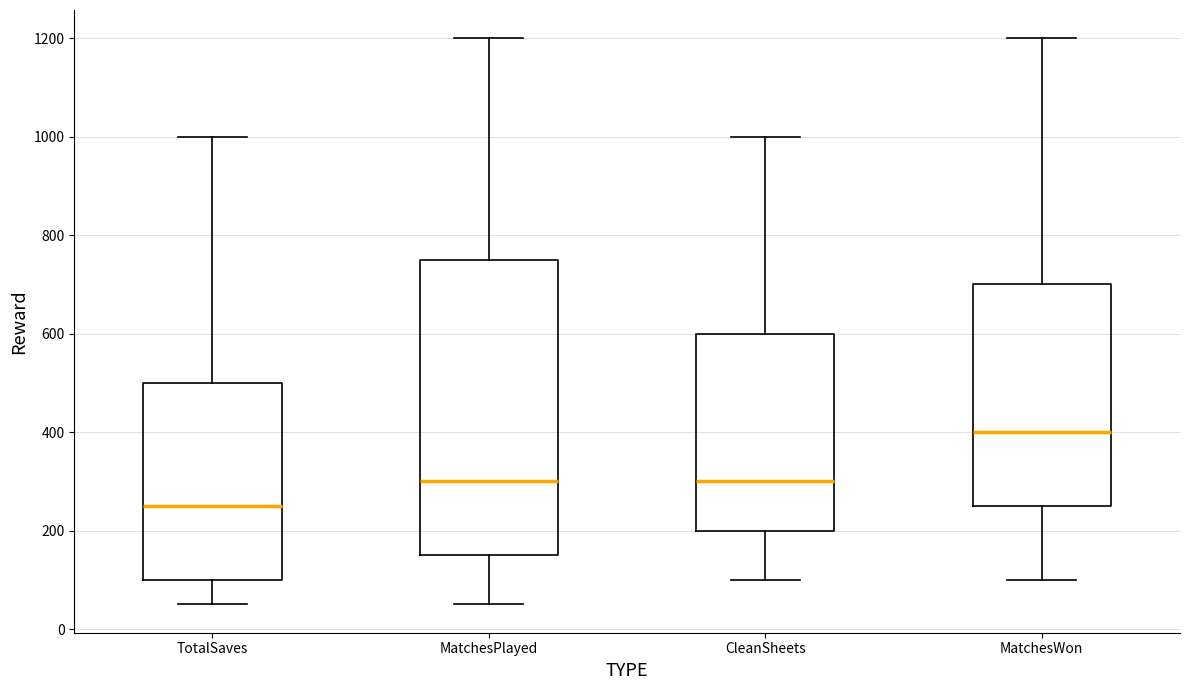

Where is the lower edge of the box for CleanSheets on the y-axis? The values are not printed on the chart, so give them approximately, as read against the axis.

200